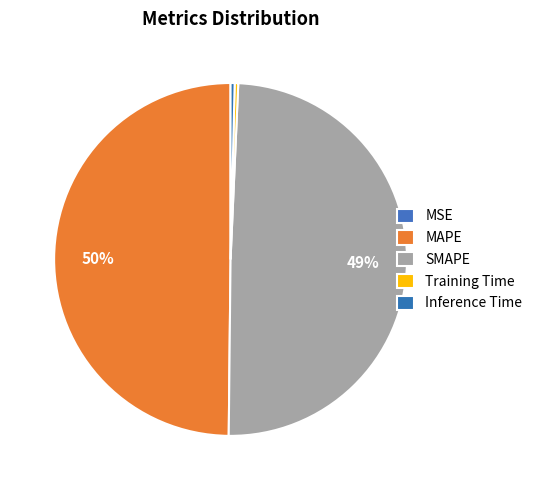

To the nearest percent, what is the combined percentage of MSE and MAPE?

50%